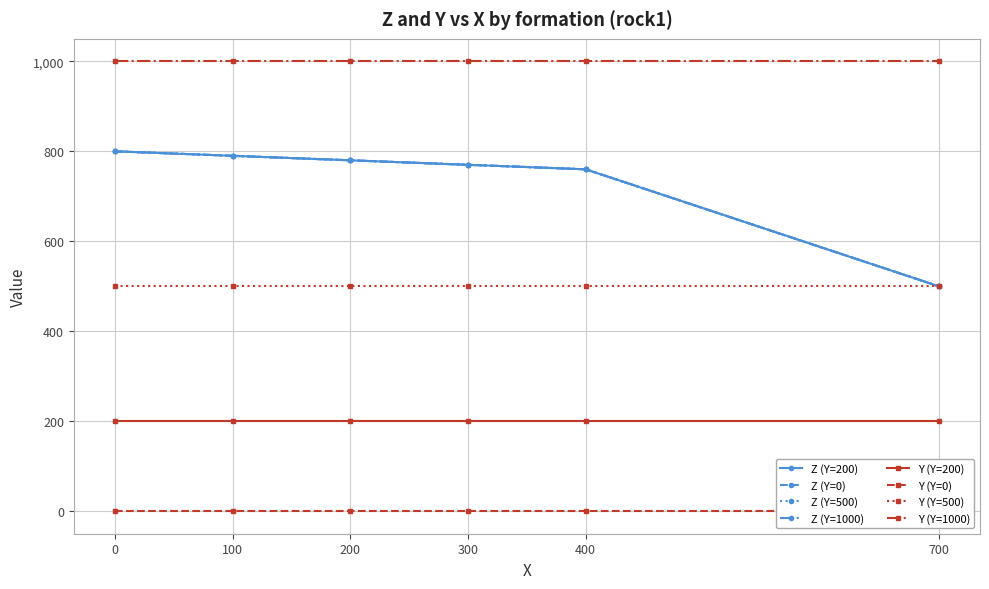

The value of Y at 200 is 131. True or false?

False